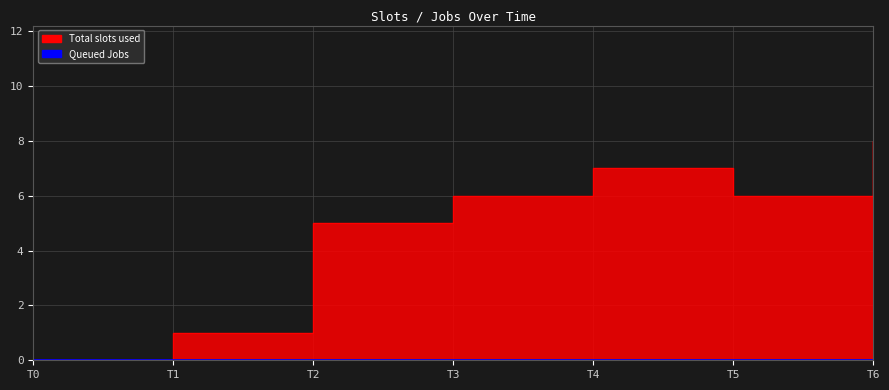

How many points are higher than both their immediate neighbors (excluding endpoints)?

1